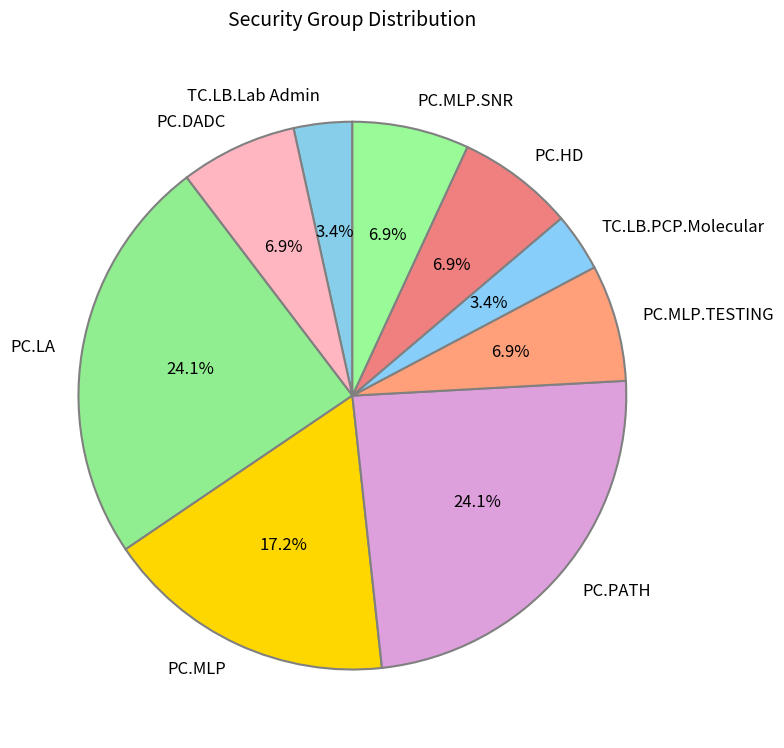

To the nearest percent, what is the average slice percentage?

11%